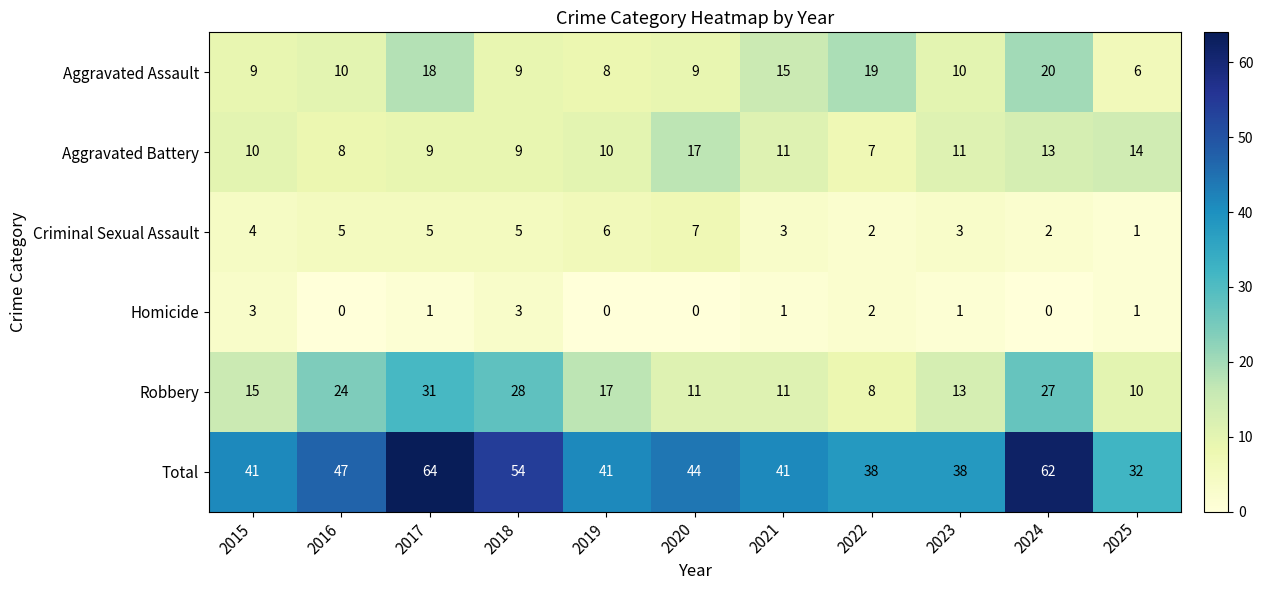

What value does the Aggravated Battery series have at 2020, to the nearest 5?

15